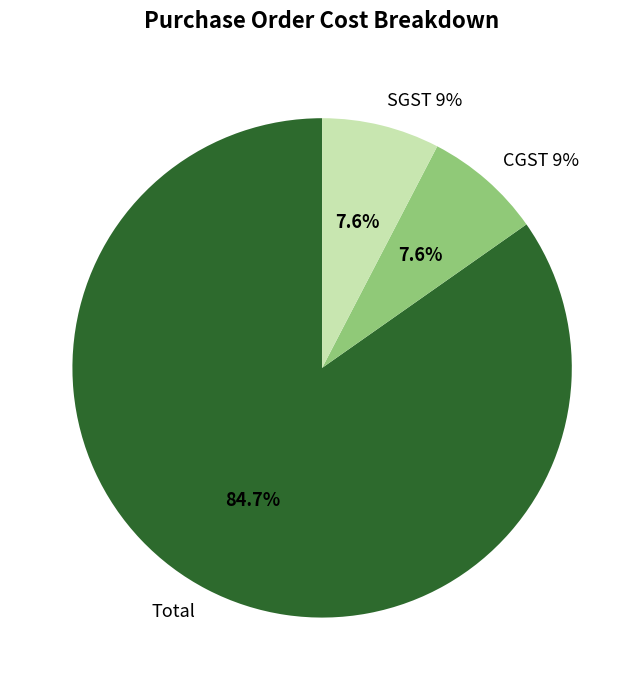

To the nearest percent, what is the difference between the largest and smallest slice percentages?

77%